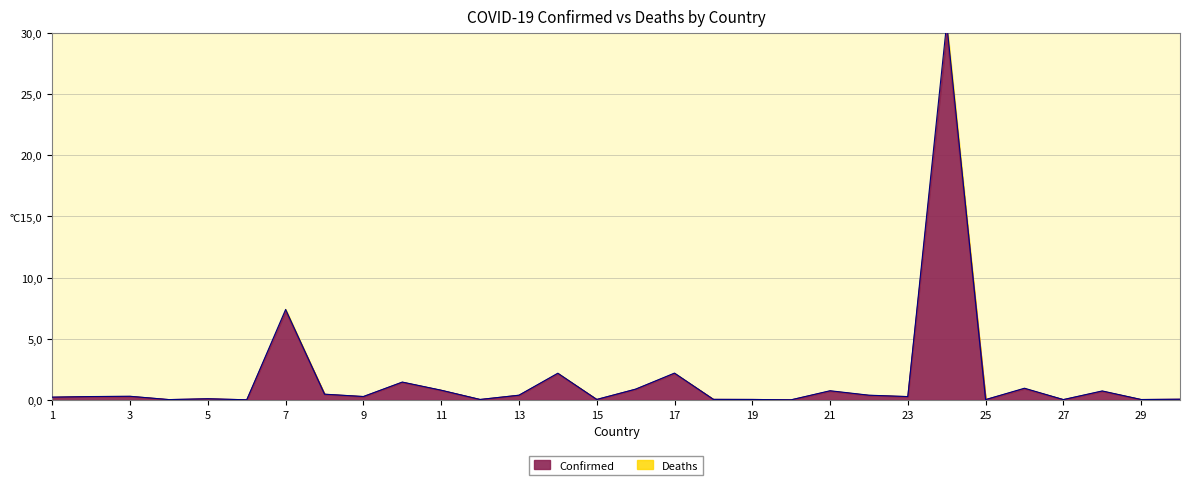

How many series are shown in this chart?

2